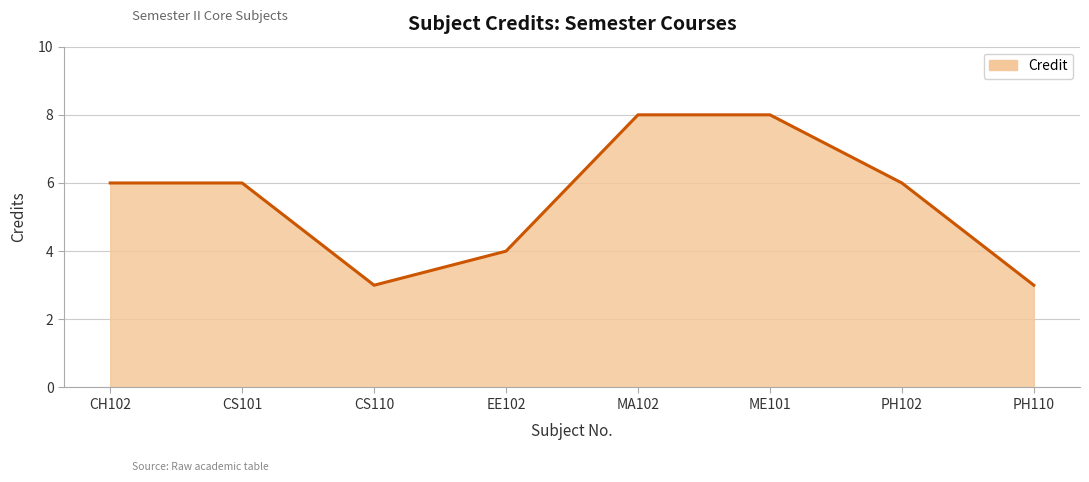

How many lines are shown in the chart?

1